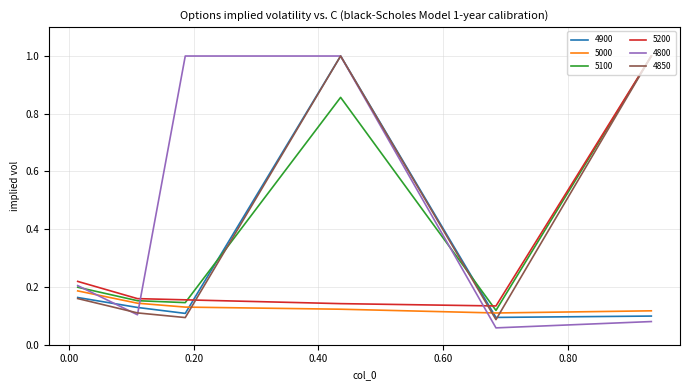

How many times do 4850 and 5000 cross each other?

3